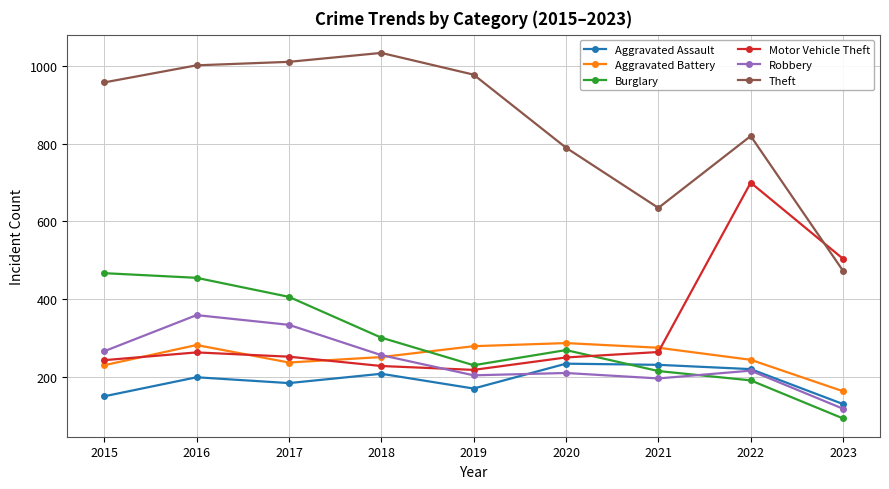

How many times do Theft and Motor Vehicle Theft cross each other?

1